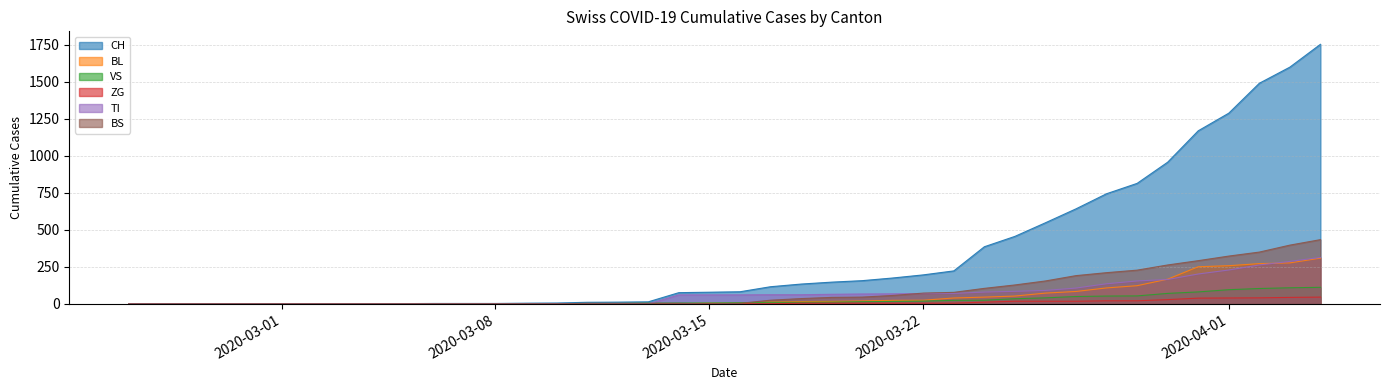

What are all the series names shown in the legend?

CH, BL, VS, ZG, TI, BS